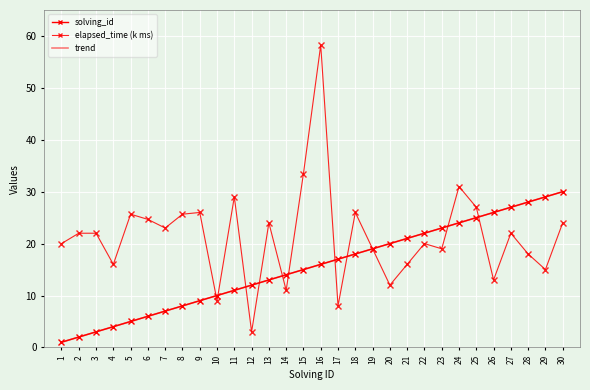

What is the sum of all elapsed_time (k ms) values?

642.7